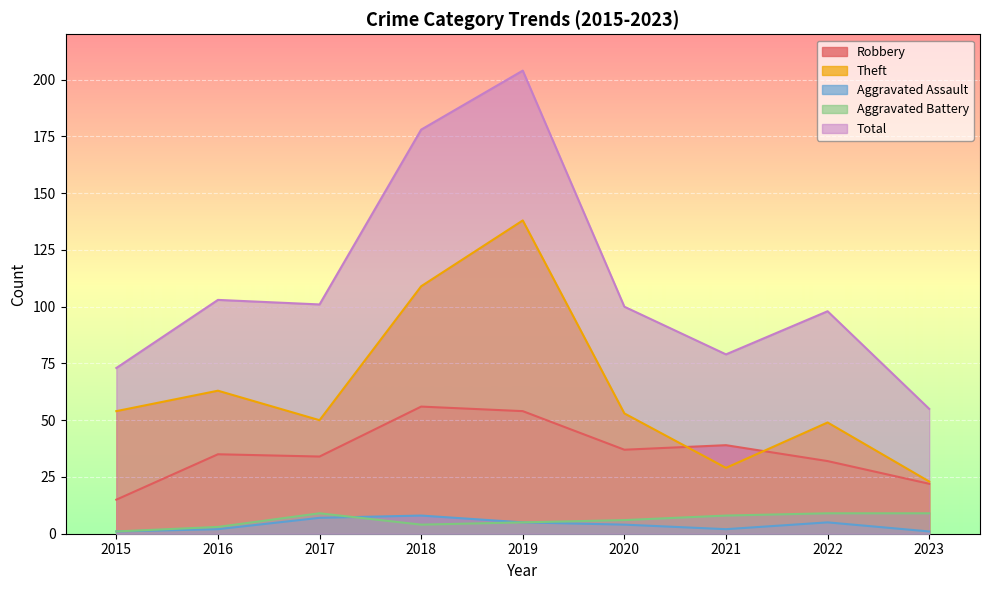

In Aggravated Assault, how many points are lower than both neighbors (excluding endpoints)?

1